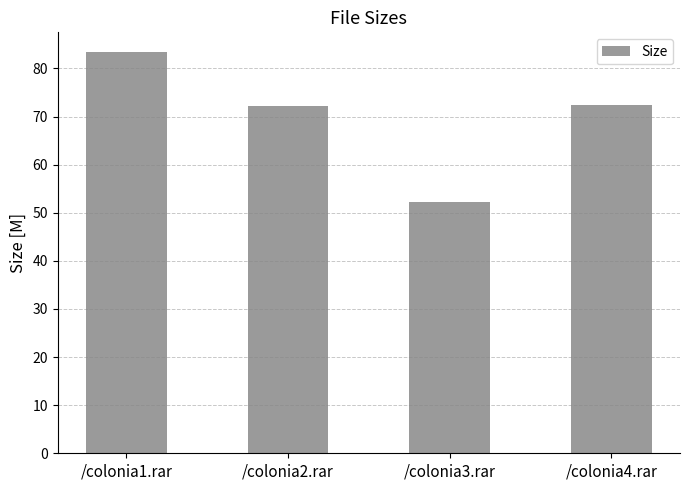

The chart shows a value of 22.9 at /colonia2.rar. True or false?

False